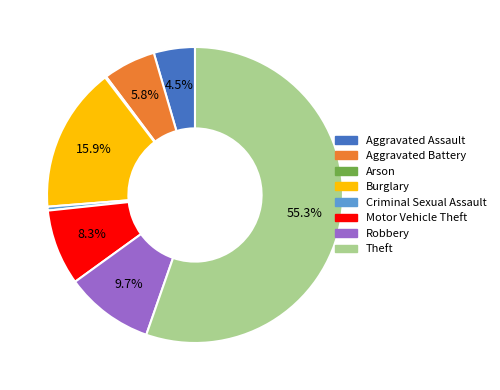

Which category has the biggest portion of the pie?

Theft